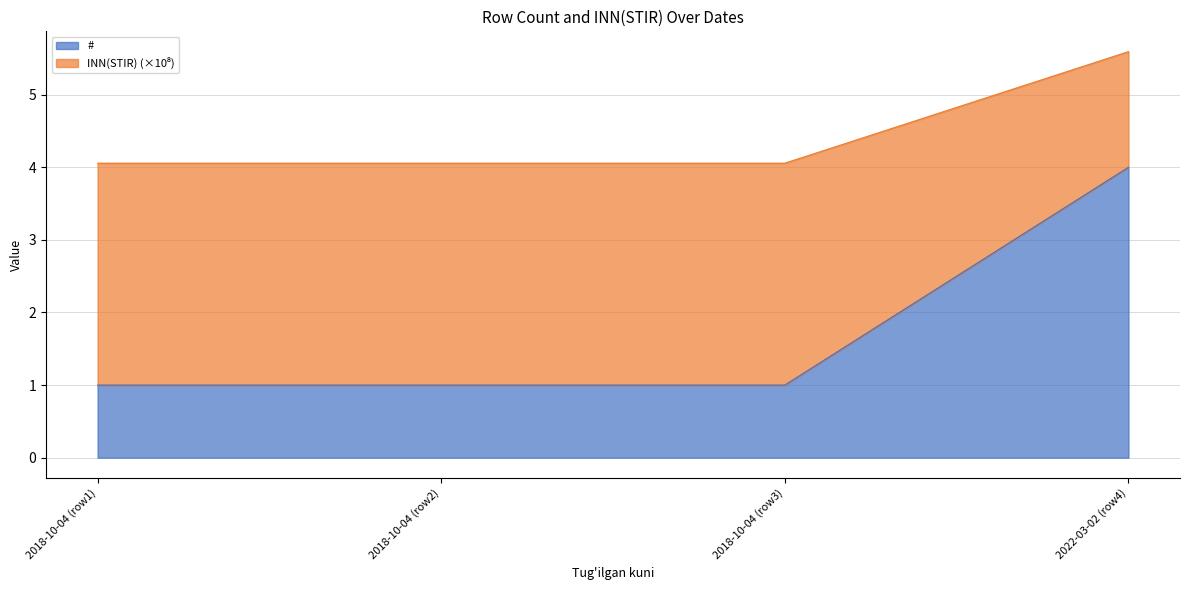

Which category has the highest value in the # series?

2022-03-02 (row4)